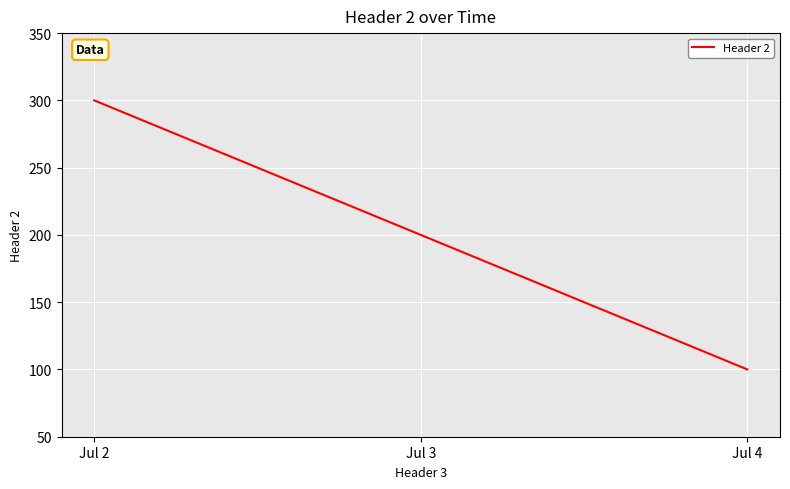

Count the number of data series in this chart.

1